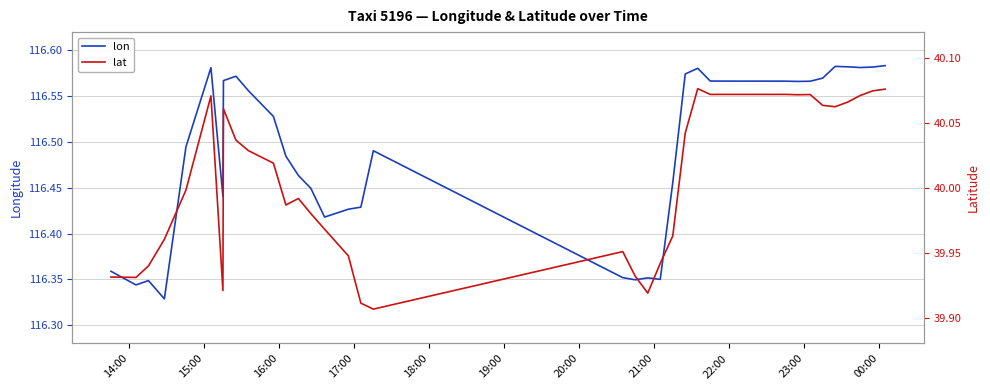

Reading left to right, extract all data points from this chart.

lon: 116.4	116.3	116.3	116.3	116.5	116.6	116.4	116.6	116.6	116.6	116.5	116.5	116.5	116.4	116.4	116.4	116.4	116.5	116.4	116.3	116.4	116.4	116.5	116.5	116.6	116.6	116.6	116.6	116.6	116.6	116.6	116.6	116.6	116.6	116.6	116.6	116.6	116.6	116.6	116.6
lat: 39.9	39.9	39.9	40.0	40.0	40.1	39.9	40.1	40.0	40.0	40.0	40.0	40.0	40.0	40.0	39.9	39.9	39.9	40.0	39.9	39.9	39.9	40.0	40.0	40.0	40.1	40.1	40.1	40.1	40.1	40.1	40.1	40.1	40.1	40.1	40.1	40.1	40.1	40.1	40.1